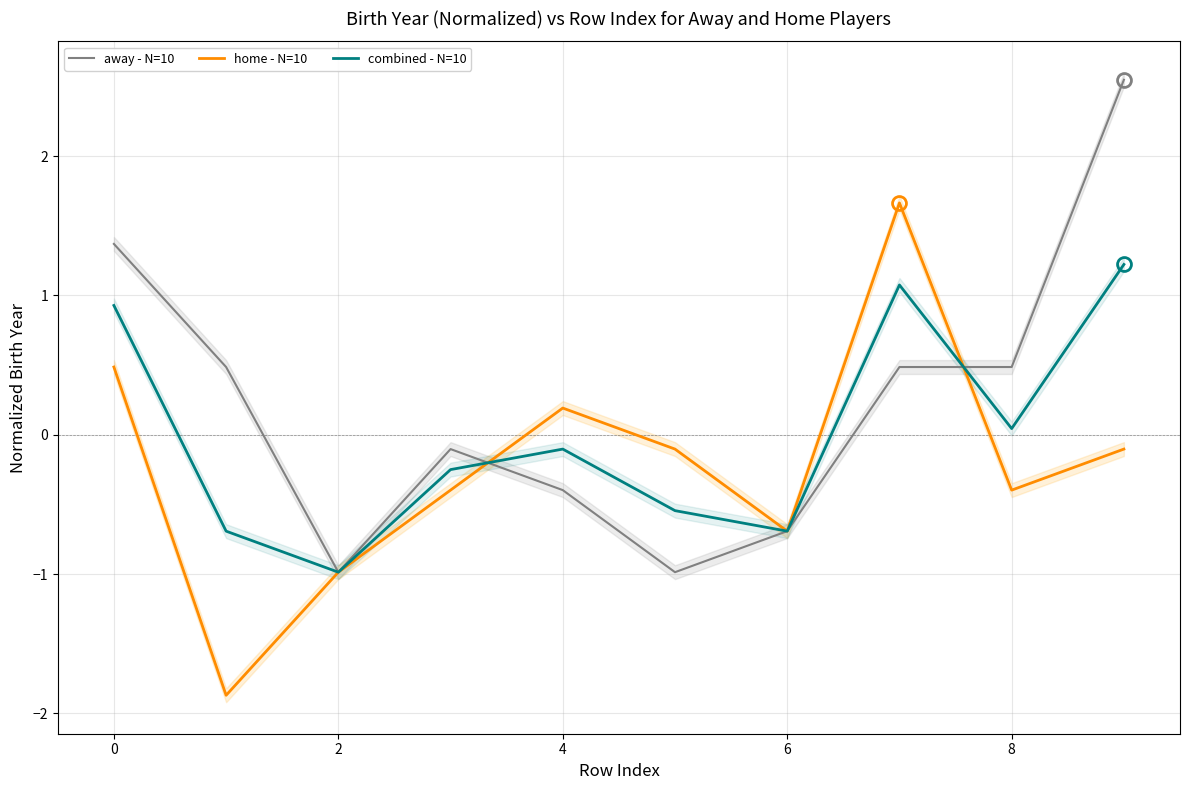

True or false: combined - N=10 has a value of -0.7 at 6.

True